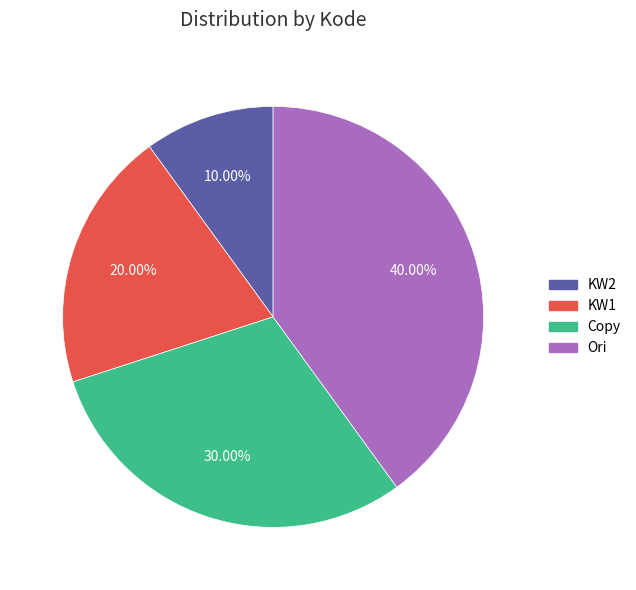

To the nearest percent, what portion does KW1 represent?

20%